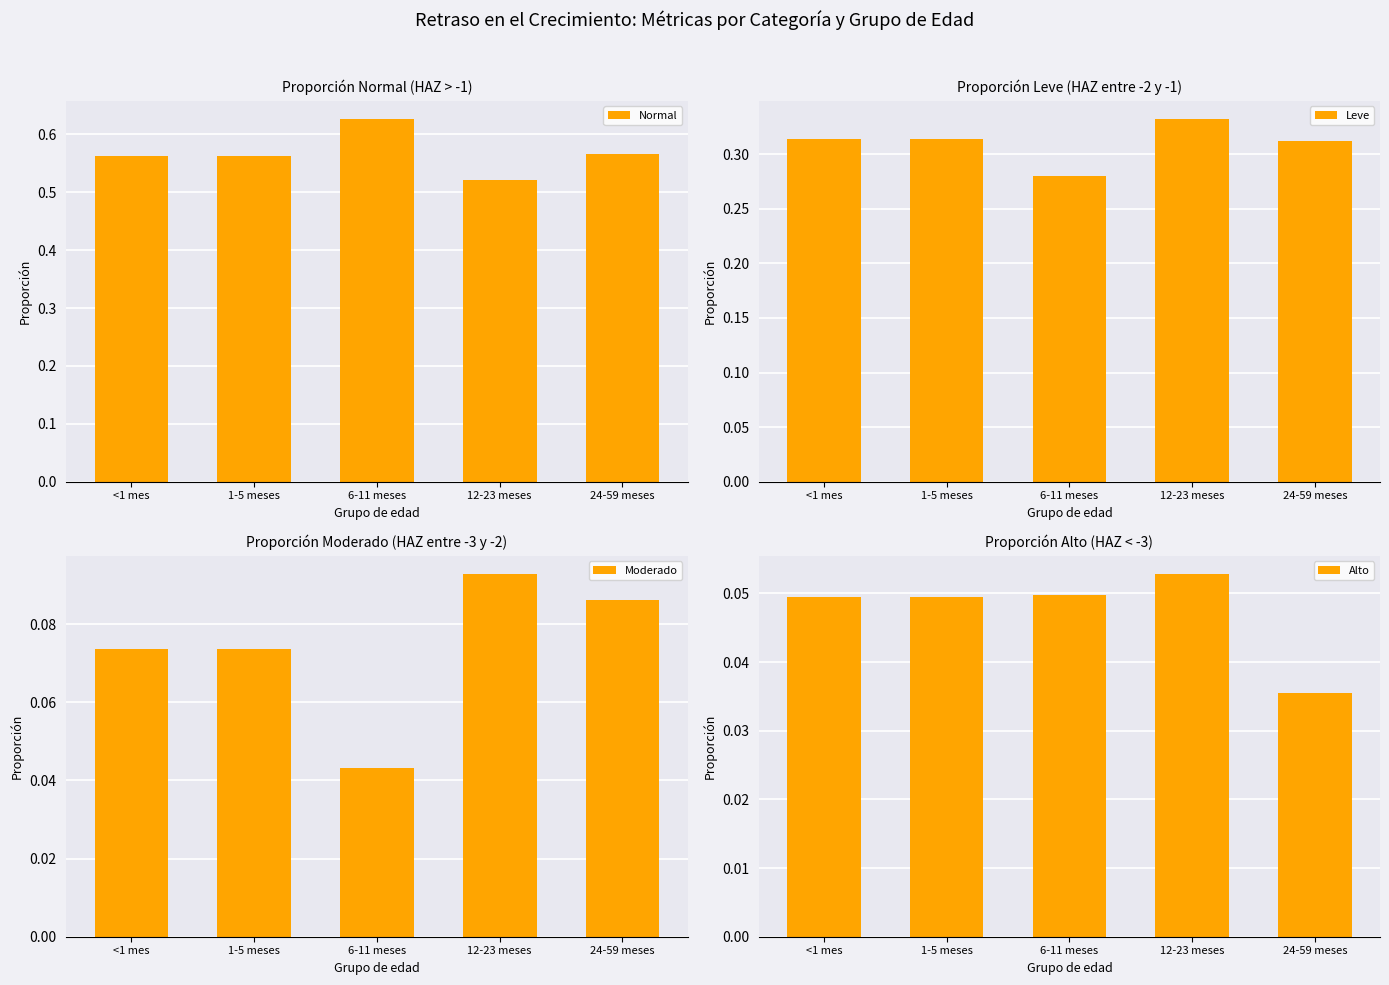

Between <1 mes and 6-11 meses, which is larger?

6-11 meses